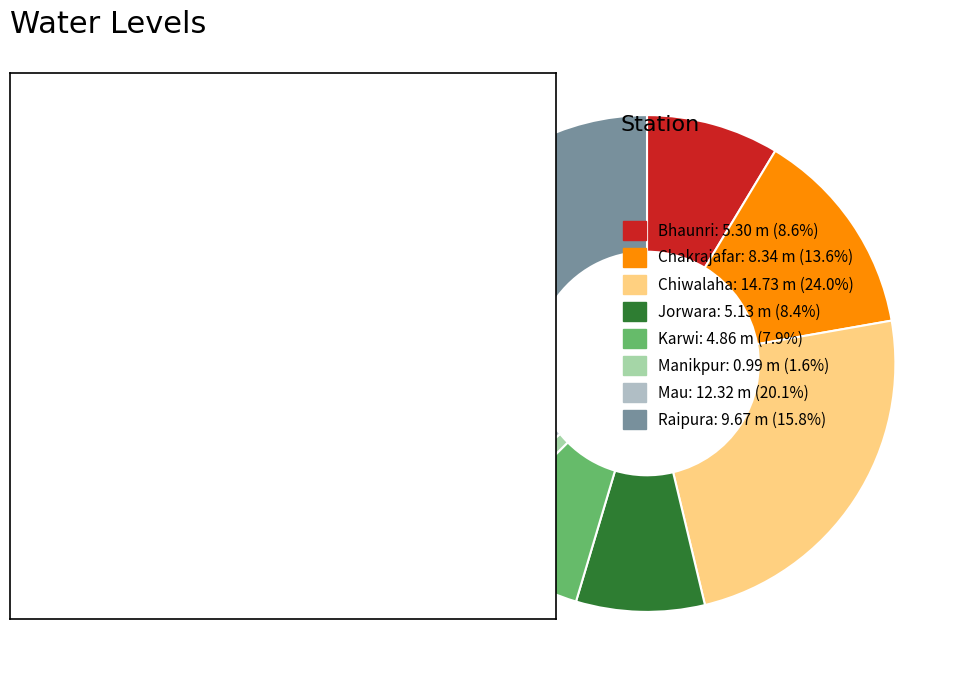

To the nearest percent, what is the difference between the Chiwalaha and Karwi slice percentages?

16%